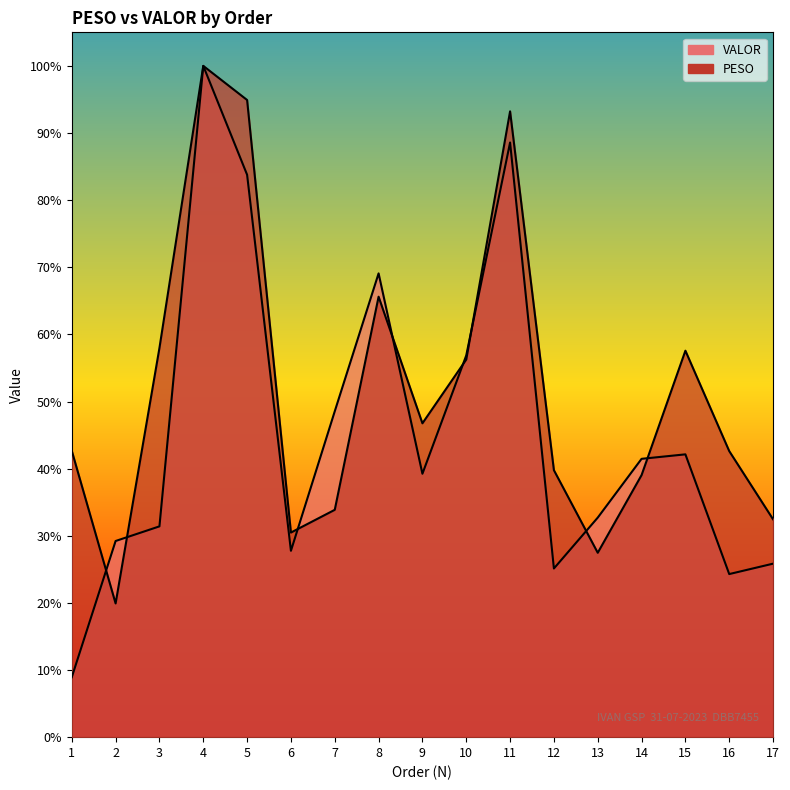

Where do VALOR and PESO first cross each other?

1 and 2